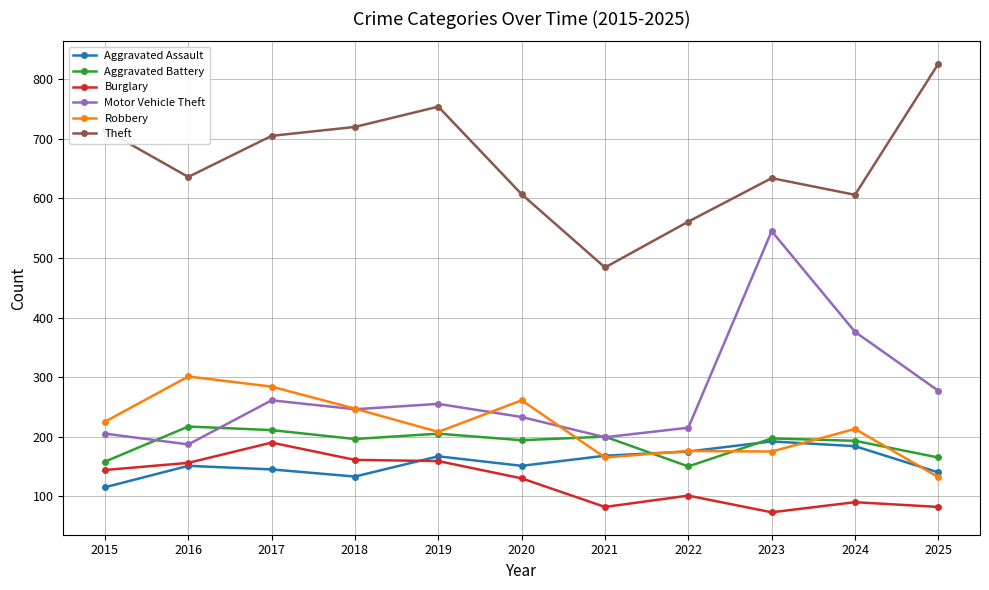

True or false: Robbery and Burglary intersect in this chart.

False